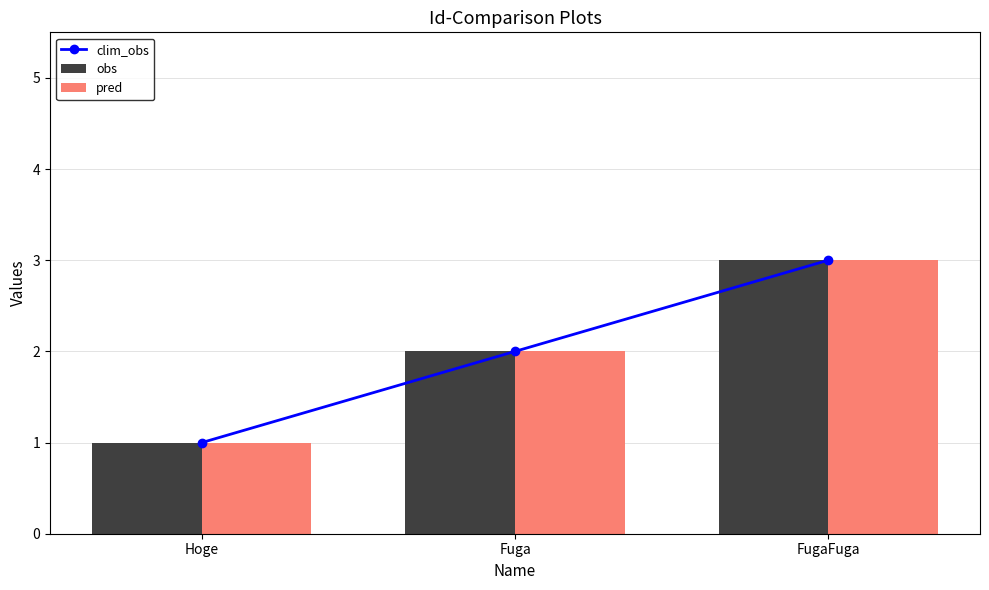

Are the bars grouped side by side (vs. stacked)?

Yes